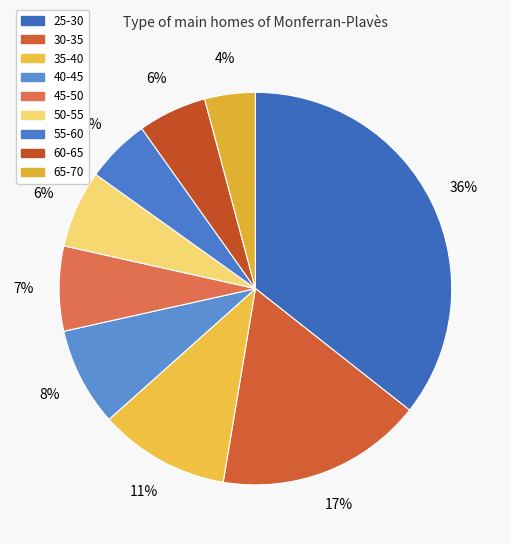

How many segments does this pie chart have?

9